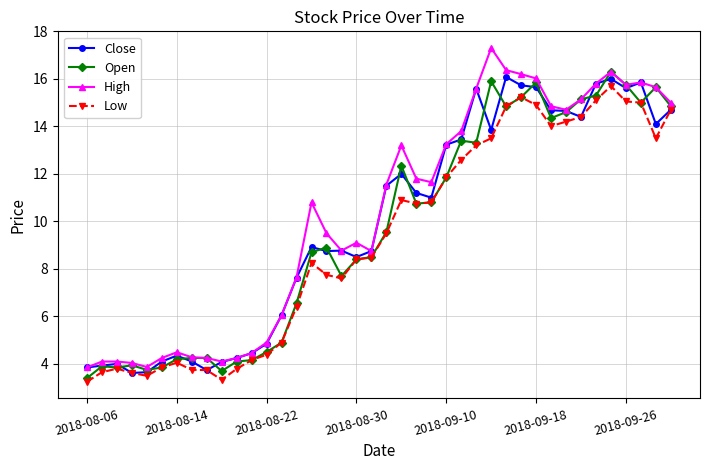

How many lines are shown in the chart?

4